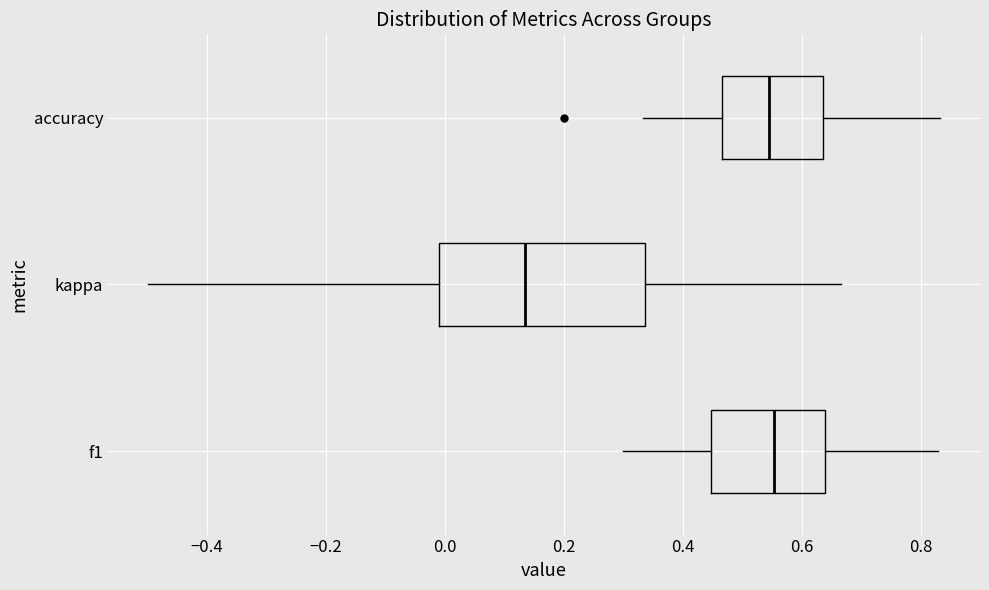

Which box is the widest, from its left edge to its right edge?

kappa